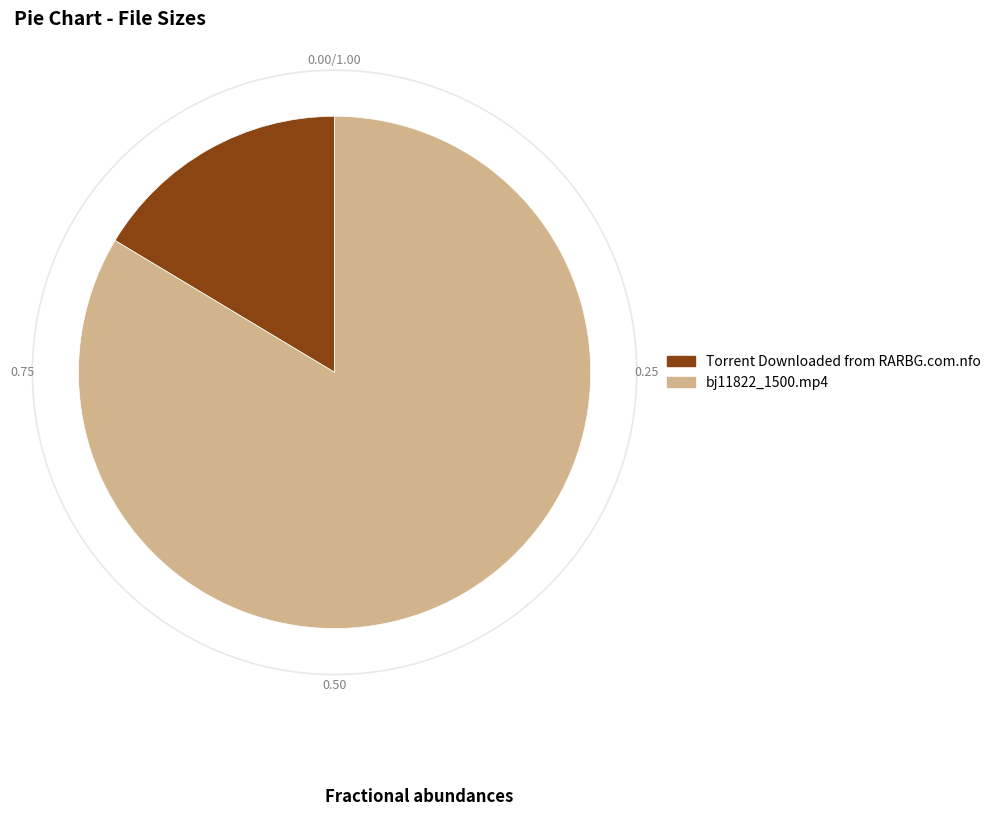

True or false: Torrent Downloaded from RARBG.com.nfo accounts for 16% of the total.

True